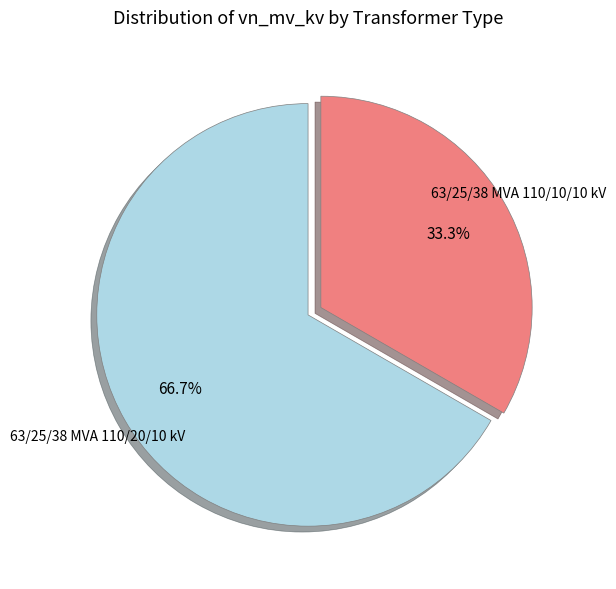

Is there any slice that represents more than half of the pie?

Yes